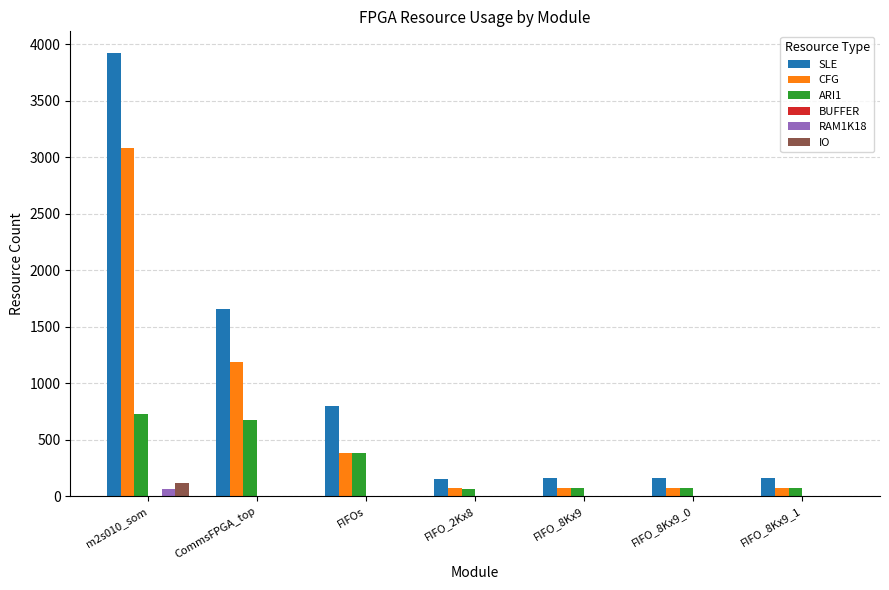

At which label is SLE closest to 2037?

CommsFPGA_top